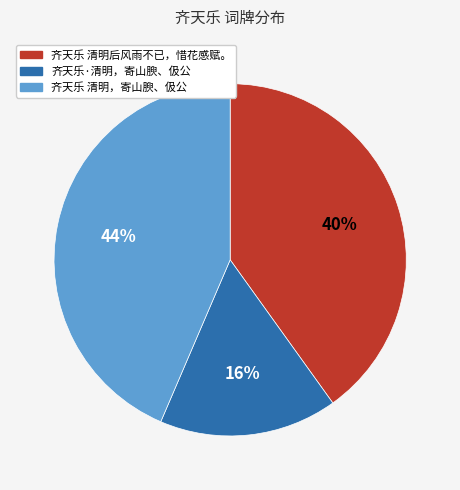

To the nearest percent, what is the average slice percentage?

33%